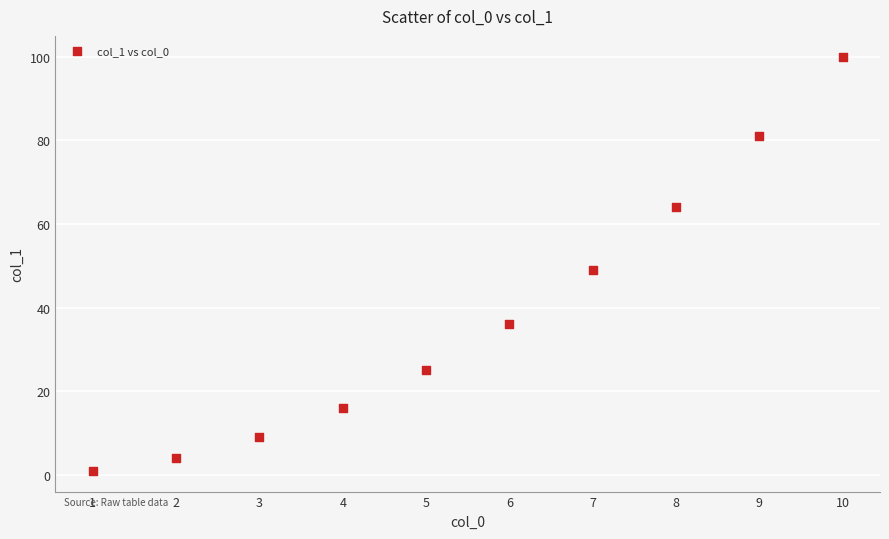

What is the range of X values (max minus min)?

9